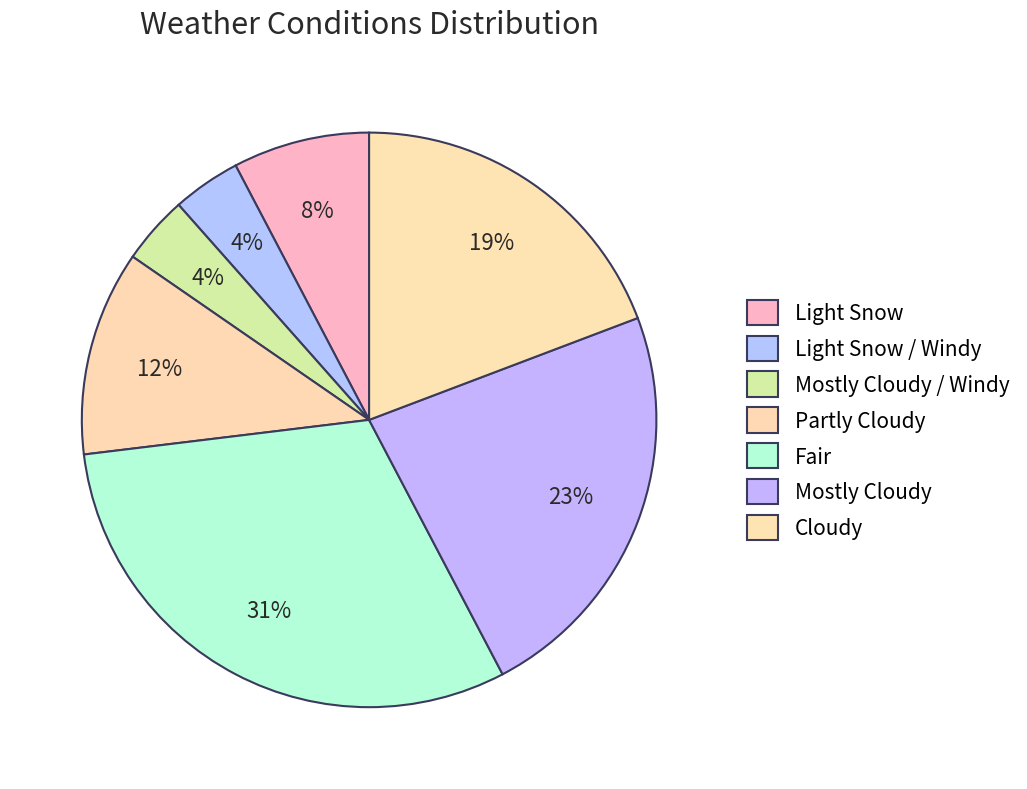

What is the largest slice in the pie chart?

Fair